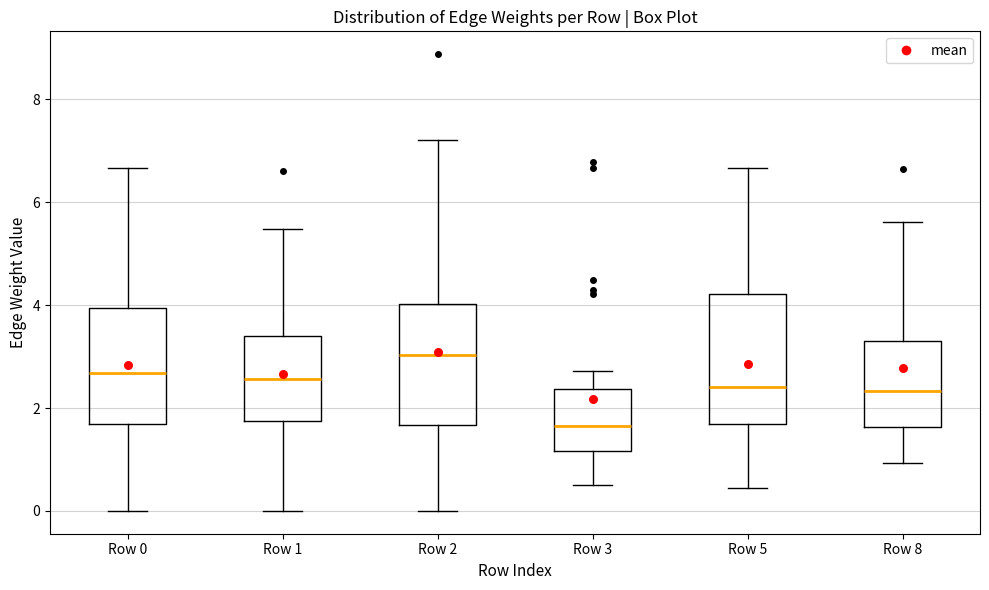

Reading left to right, read every box against the y-axis: the position of its median line, the range the box covers, and the ends of its whiskers. The values are not printed on the chart, so give them approximately, as read against the axis.

Row 0: median 2.6, box 1.6 to 4.0, whiskers 0.0 to 6.6
Row 1: median 2.6, box 1.8 to 3.4, whiskers 0.0 to 5.4
Row 2: median 3.0, box 1.6 to 4.0, whiskers 0.0 to 7.2
Row 3: median 1.6, box 1.2 to 2.4, whiskers 0.6 to 2.8
Row 5: median 2.4, box 1.6 to 4.2, whiskers 0.4 to 6.6
Row 8: median 2.4, box 1.6 to 3.4, whiskers 1.0 to 5.6